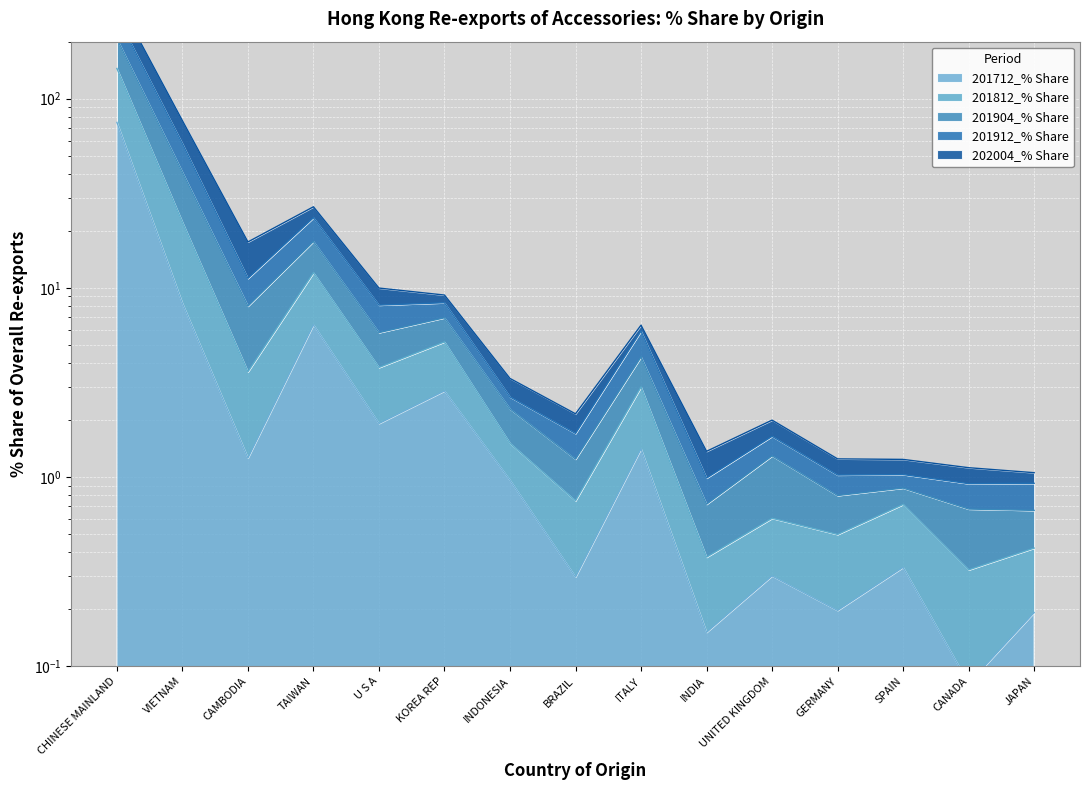

List the series in order of their overall mean, lowest first.

201712_% Share, 202004_% Share, 201812_% Share, 201912_% Share, 201904_% Share